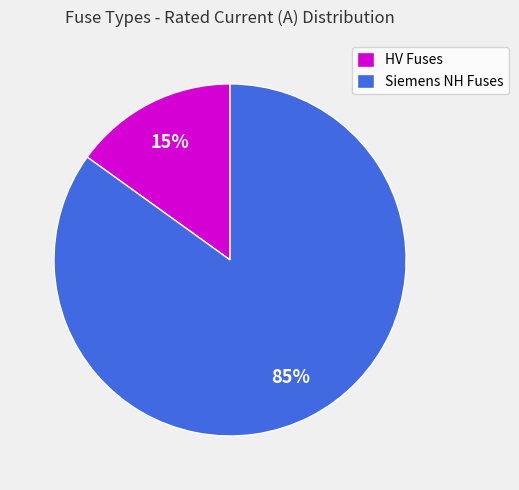

Is there any slice that represents more than half of the pie?

Yes